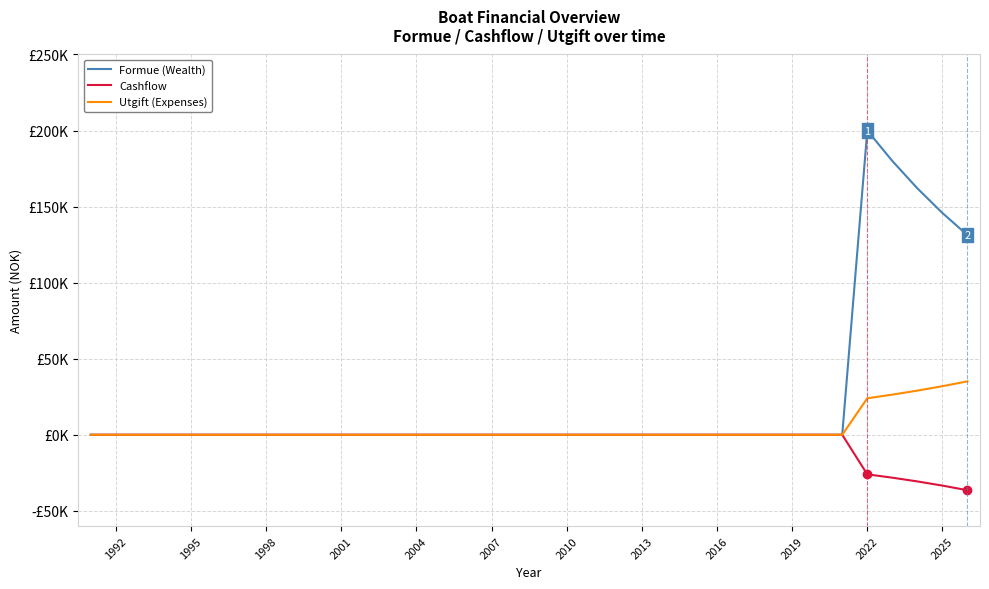

Does the chart display data point markers on the line(s)?

No